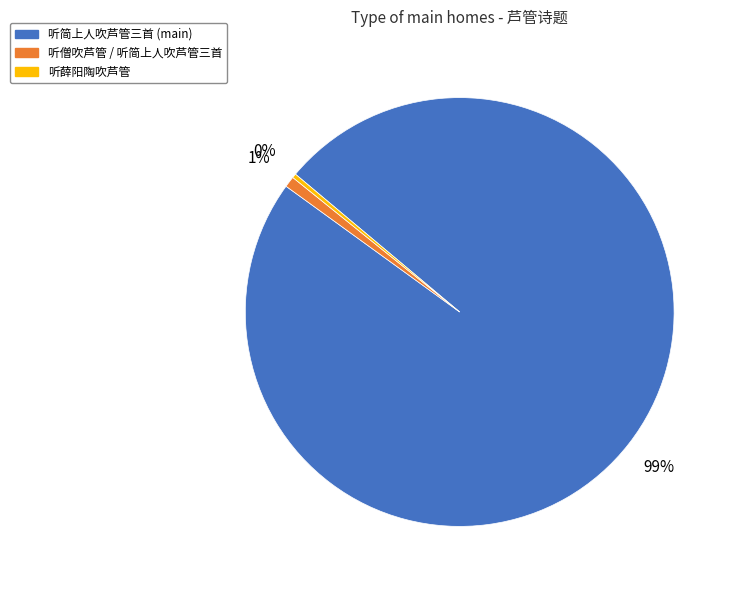

To the nearest percent, what is the average slice percentage?

33%